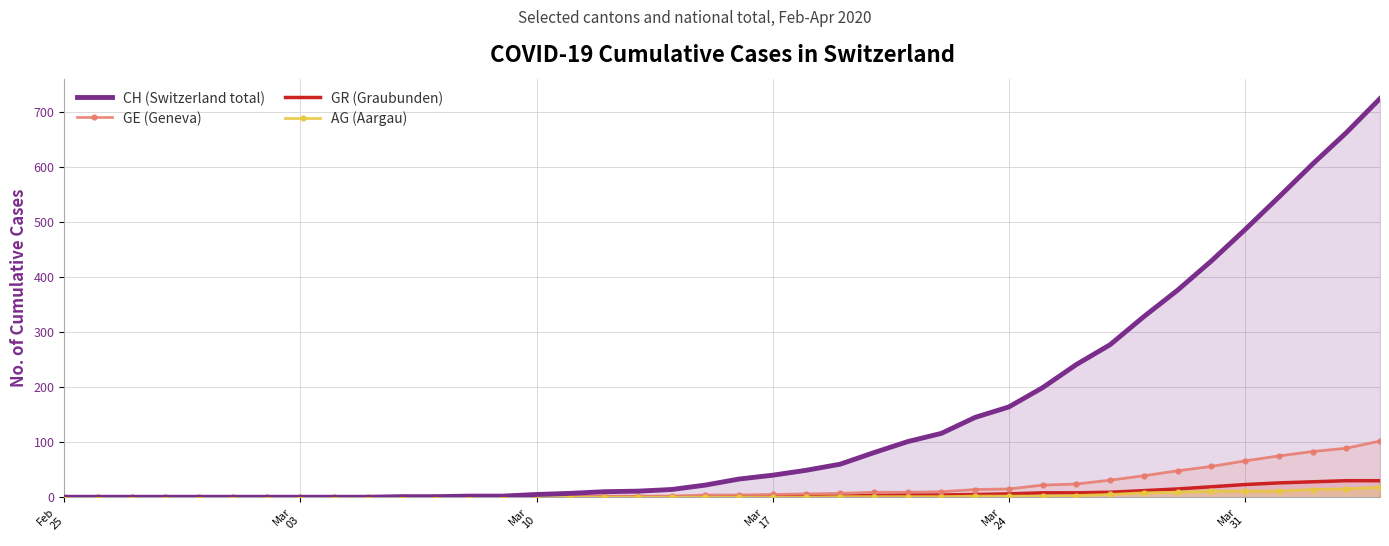

True or false: GR (Graubunden) and AG (Aargau) intersect in this chart.

False